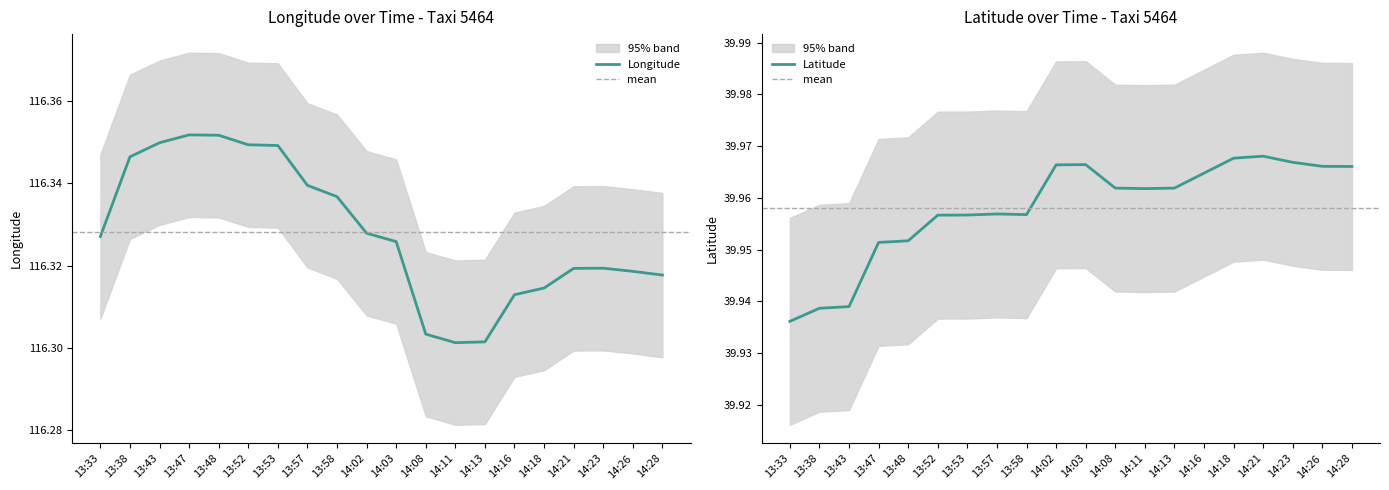

Where is lat nearest to the value 39?

13:33